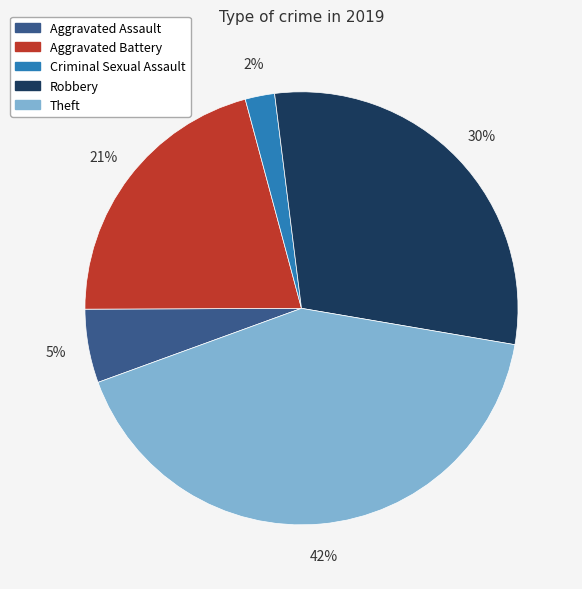

Does Aggravated Assault account for over 50% of the chart?

No